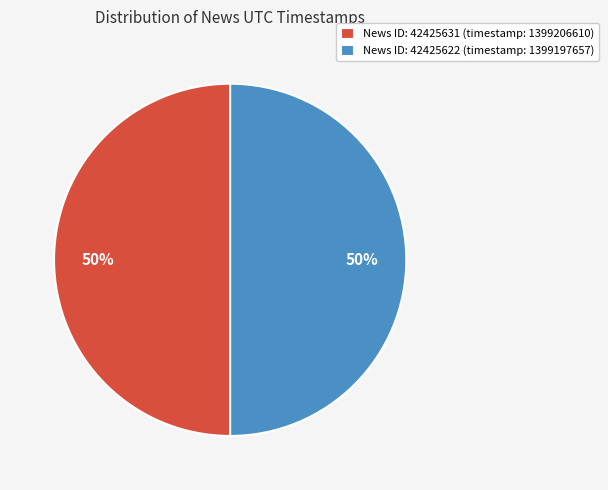

The News ID: 42425622 (timestamp: 1399197657) slice represents 50% of the pie. True or false?

True